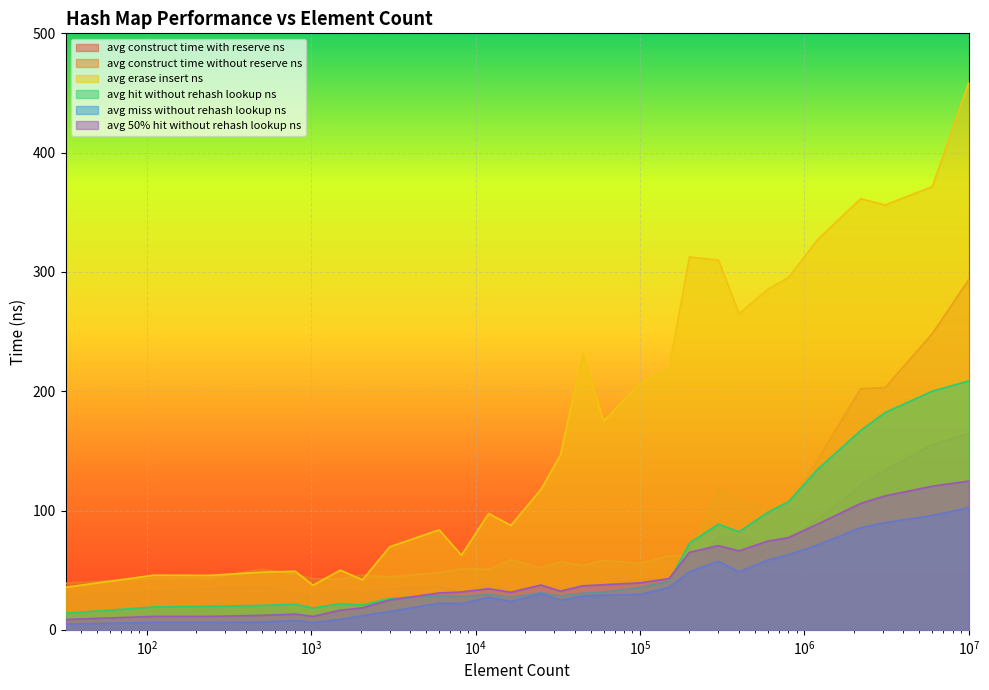

Is it true that avg_construct_time_without_reserve_ns equals 43.2 at 110?

True